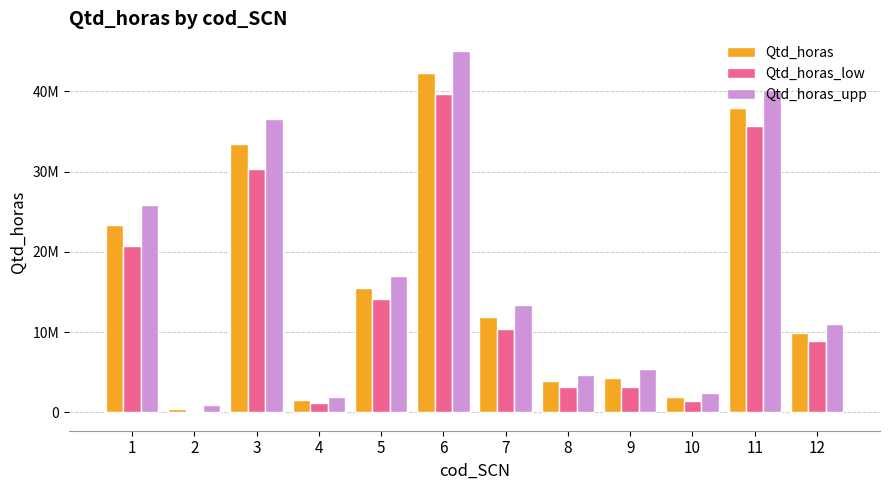

The value of Qtd_horas_low at 2 is -26771.2. True or false?

True